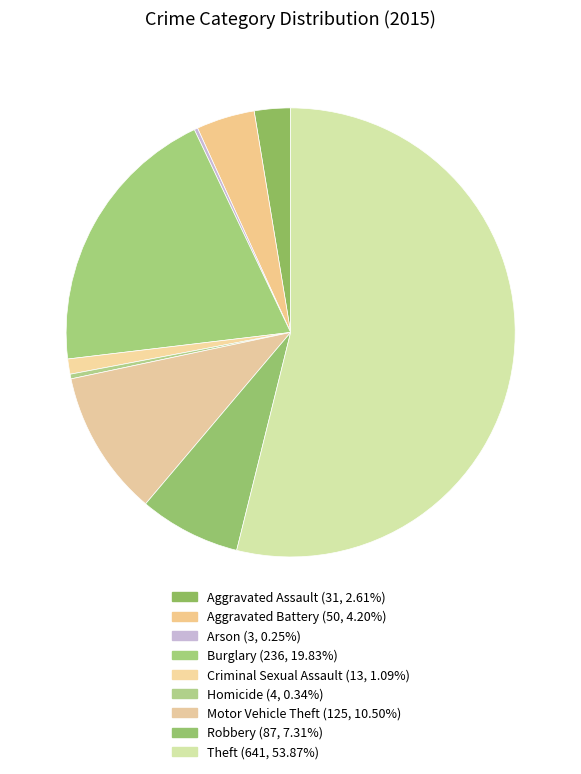

To the nearest percent, what is the difference between the Aggravated Battery and Criminal Sexual Assault slice percentages?

3%